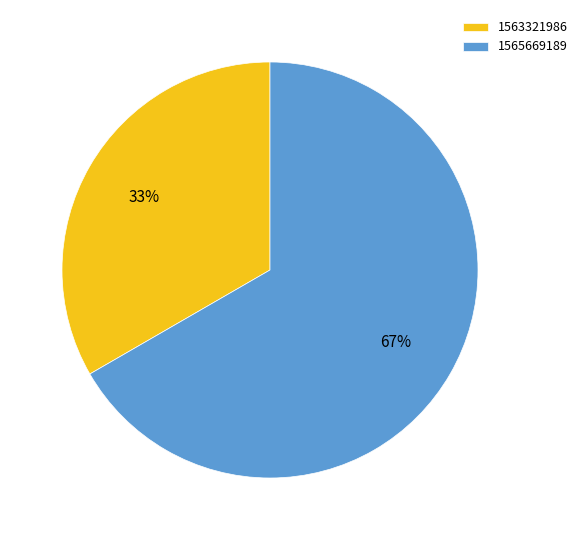

Is the sum of 1565669189 and 1563321986 greater than half?

Yes